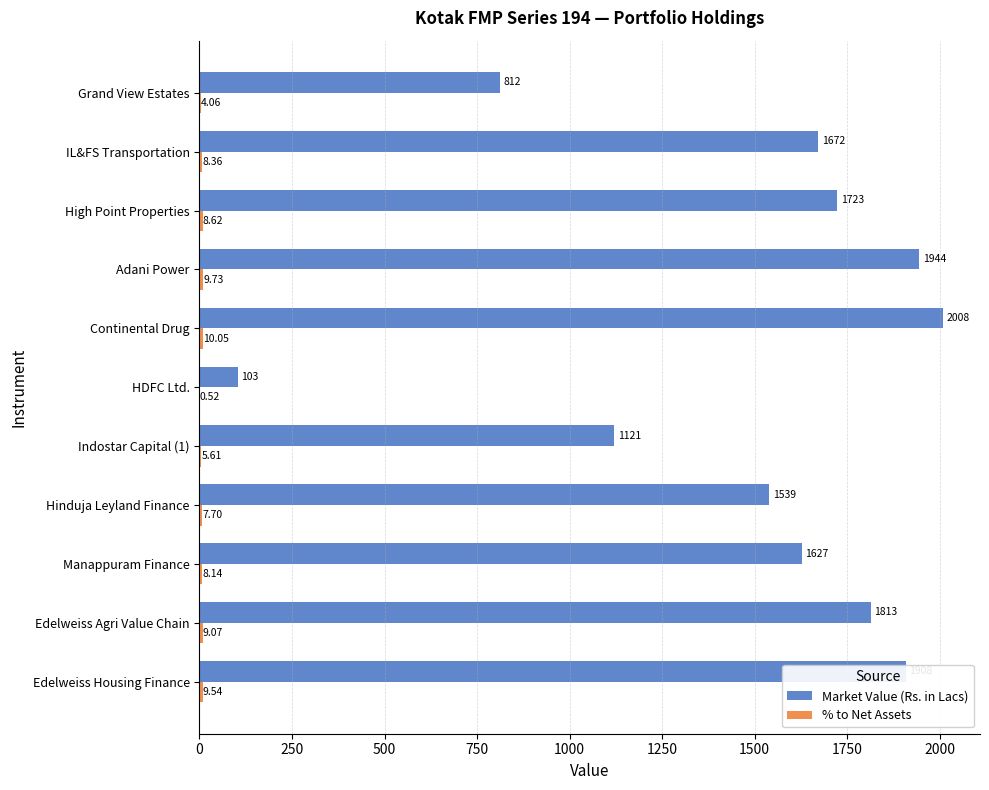

Which series changed the most between Edelweiss Agri Value Chain and HDFC Ltd.?

Market Value (Rs. in Lacs)